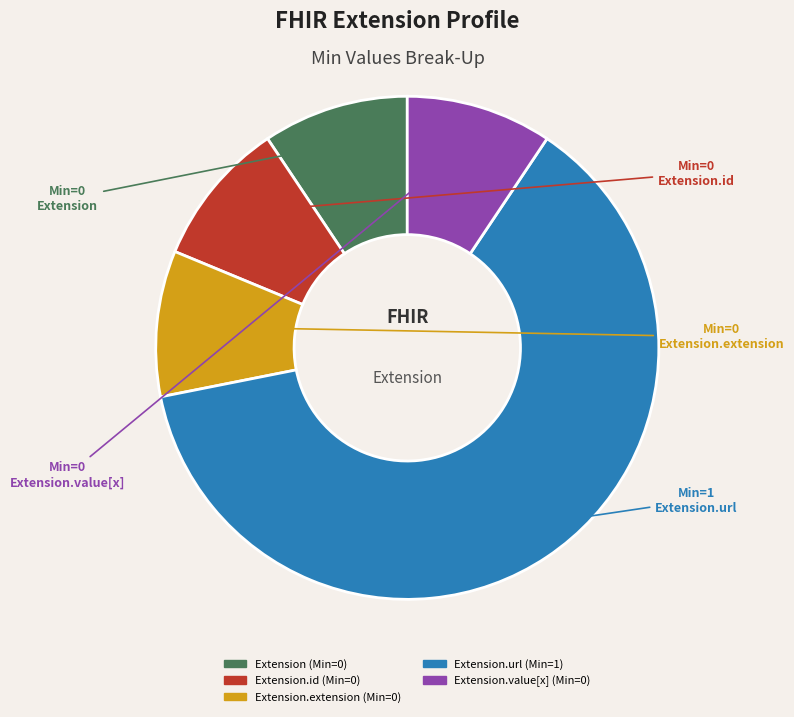

Which category has the biggest portion of the pie?

Extension.url